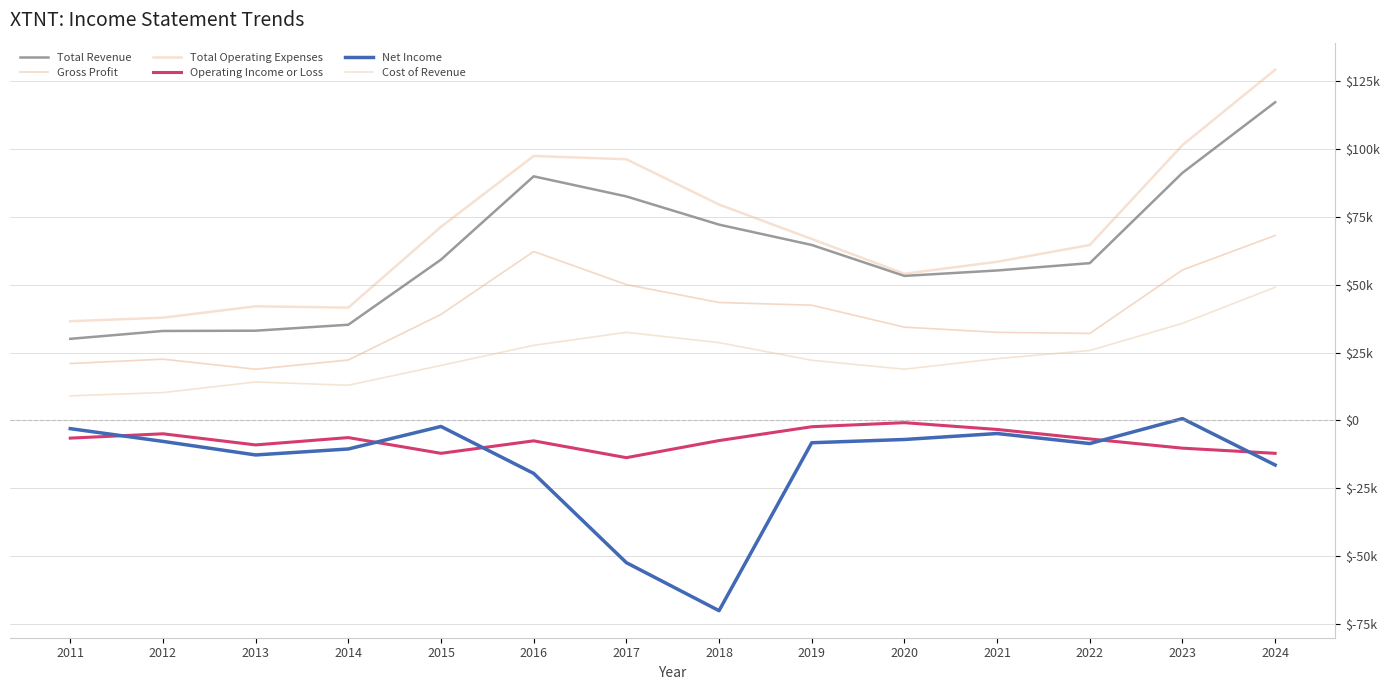

Is this an area chart (filled region under the line)?

No